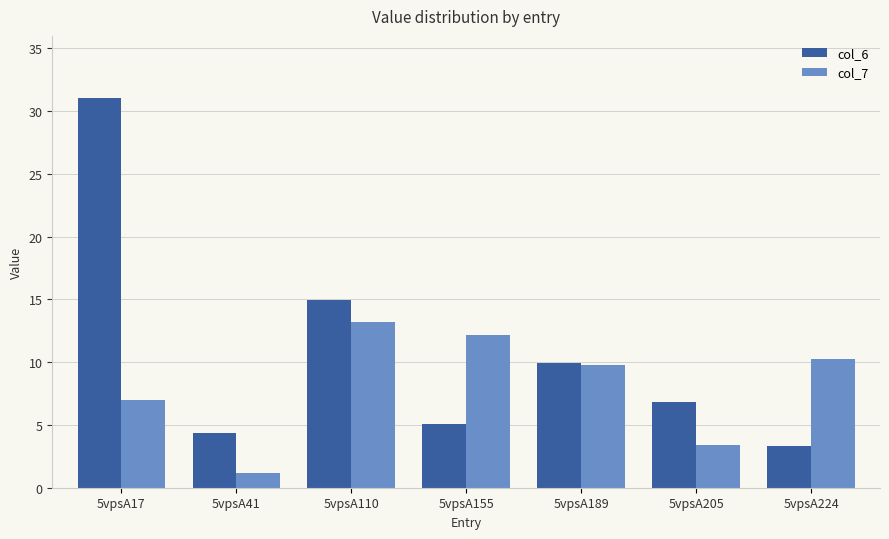

What is the highest value of the col_6 series?

31.0